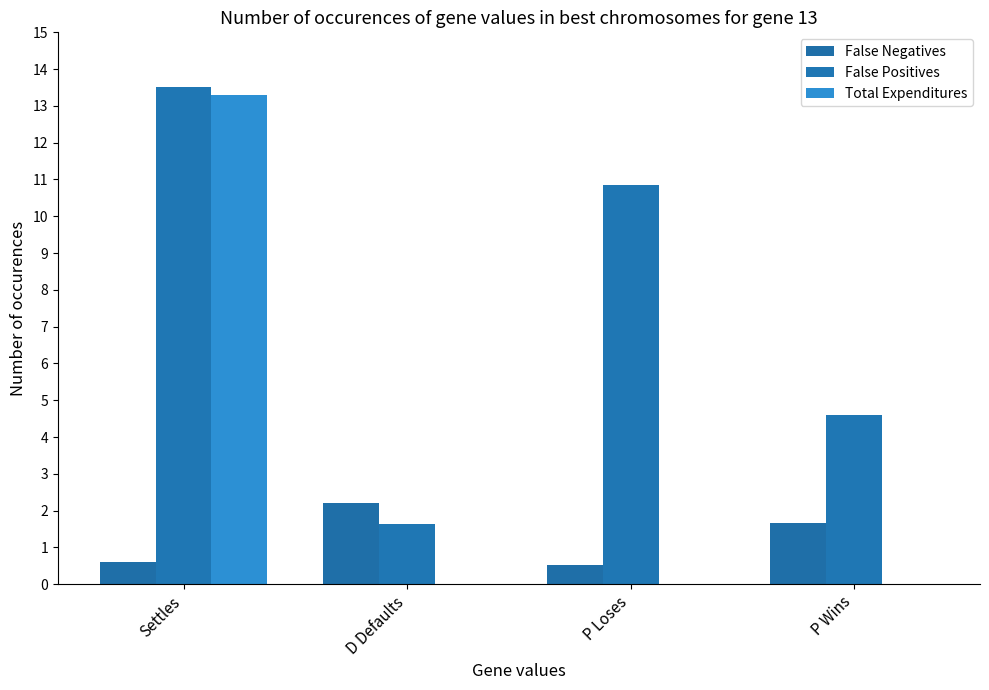

What is the approximate value of Total Expenditures at Settles?

13.3